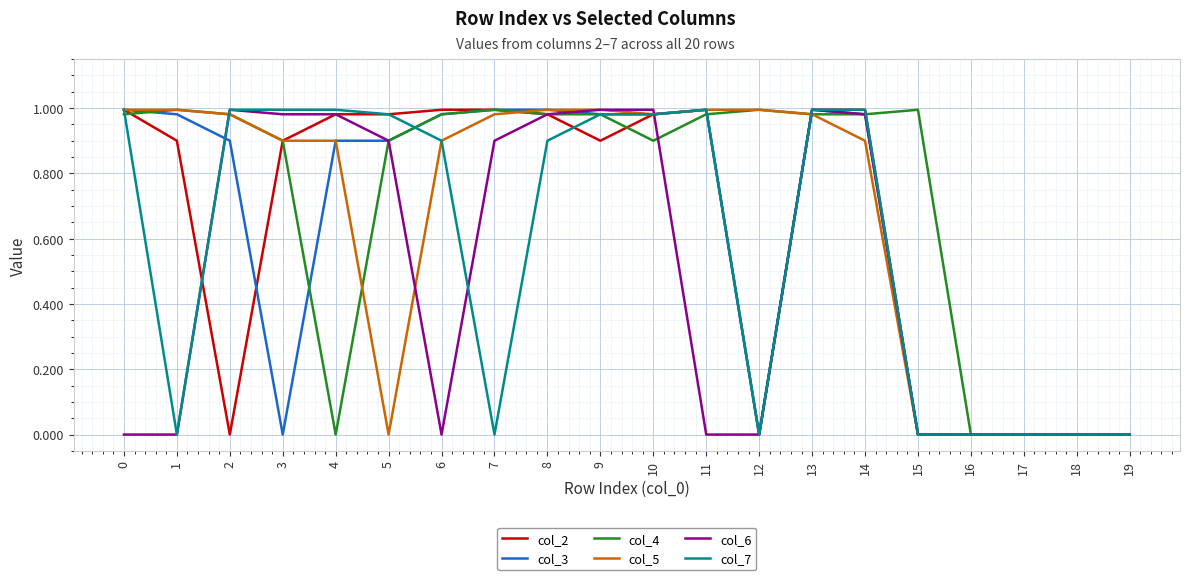

Between 4 and 19, which series saw the biggest shift?

col_7